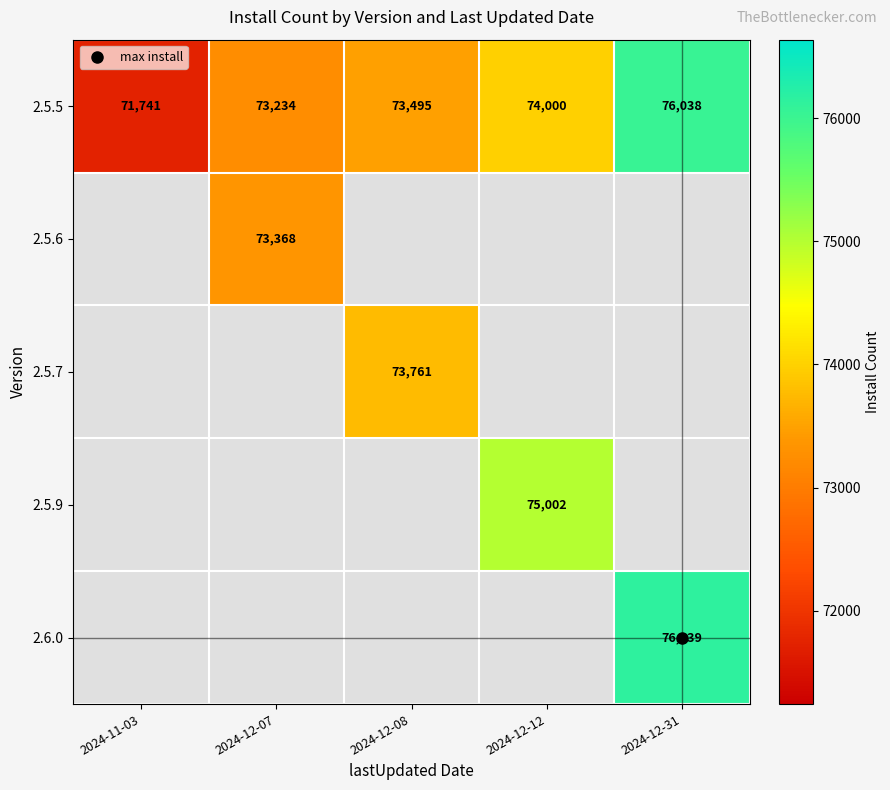

The value of 2.5.5 at 2024-12-07 is 73234.0. True or false?

True